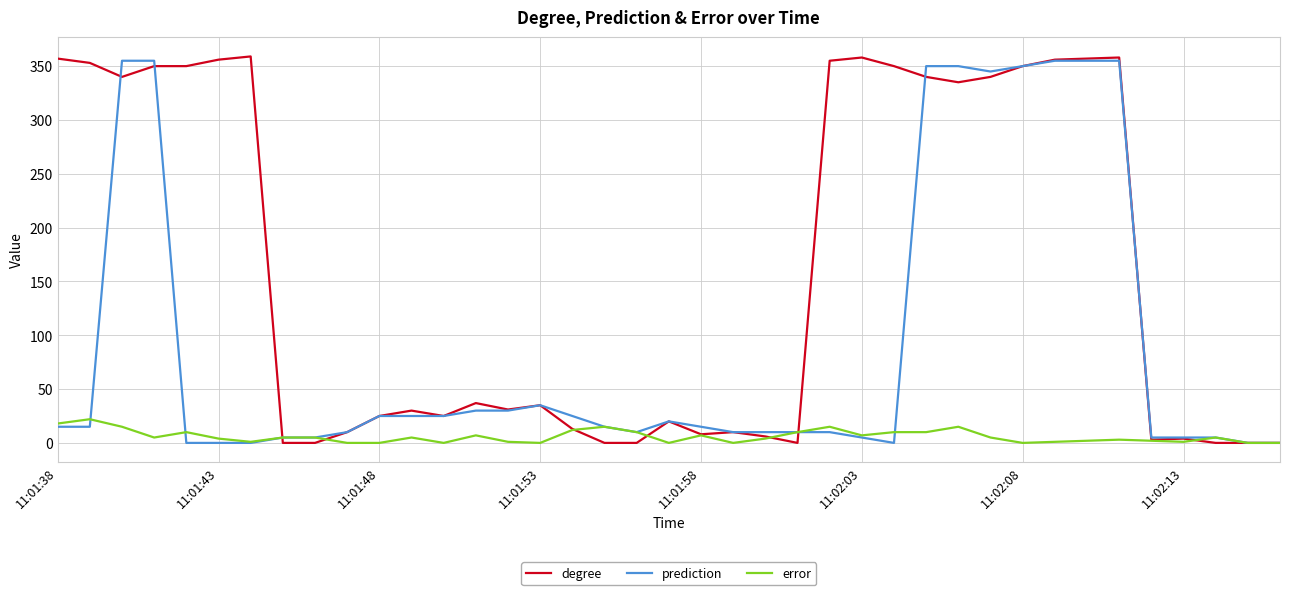

List the series in order of their overall mean, highest first.

degree, prediction, error